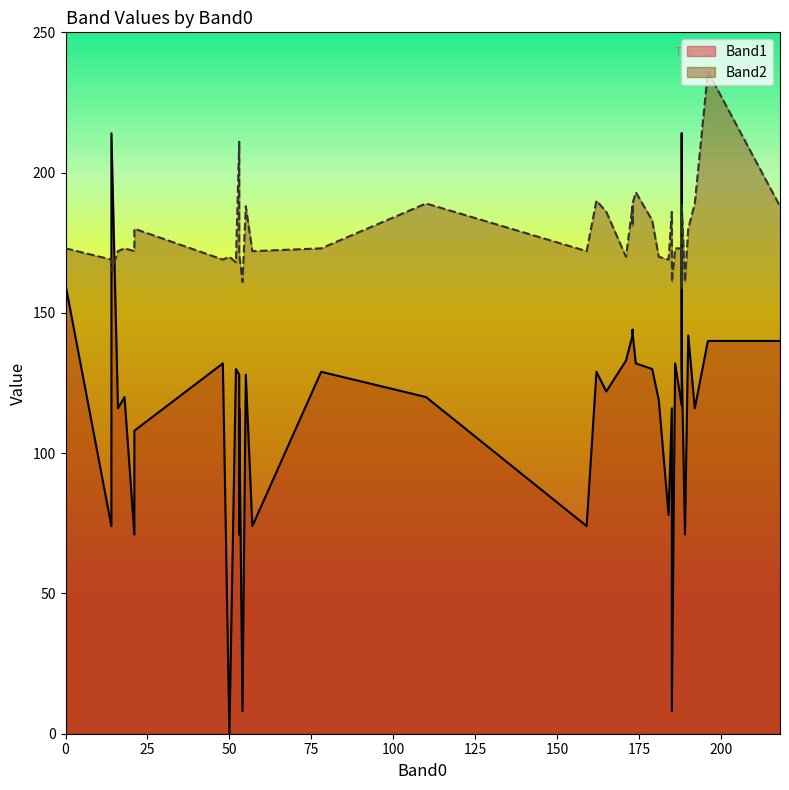

Reading right to left, transcribe all the data shown in this chart.

Band1: 110=120	57=74	196=140	50=0	173=143	171=133	55=128	173=144	21=108	188=133	174=132	190=142	165=122	188=214	181=119	186=132	173=142	14=214	179=130	218=140	53=116	18=120	162=129	184=78	188=117	48=132	159=74	53=71	14=74	185=8	78=129	189=71	53=128	185=116	52=130	21=71	54=8	0=160	16=116	192=116
Band2: 110=189	57=172	196=236	50=170	173=189	171=170	55=188	173=181	21=180	188=189	174=193	190=180	165=186	188=159	181=170	186=173	173=188	14=165	179=183	218=188	53=171	18=173	162=190	184=169	188=173	48=169	159=172	53=189	14=169	185=161	78=173	189=161	53=211	185=186	52=168	21=172	54=161	0=173	16=172	192=189